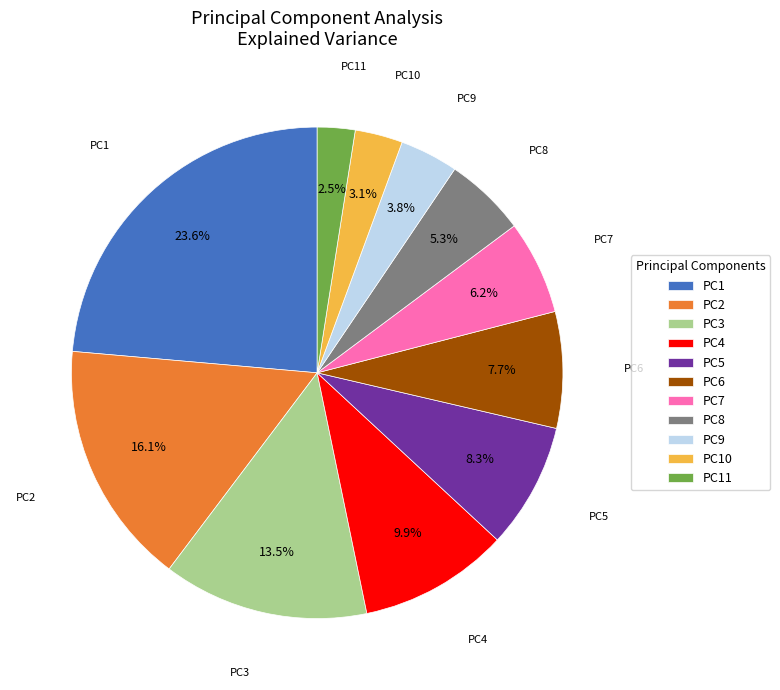

Approximately how many times larger is the value at PC11 compared to PC6?

0.3